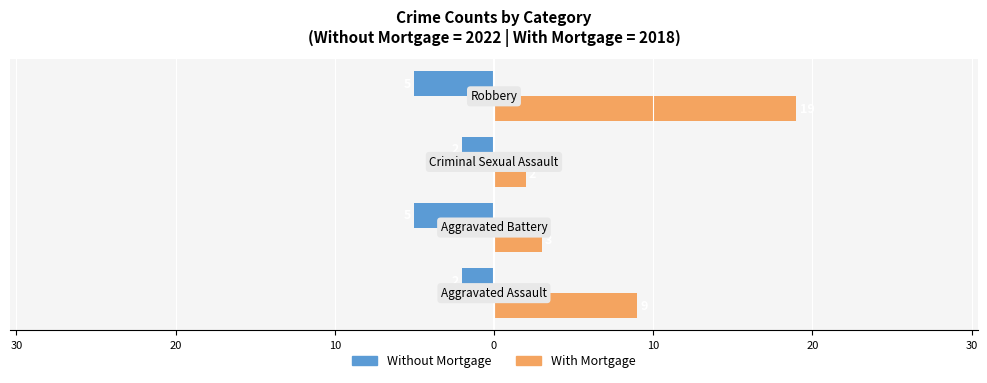

Rank the series by their maximum value, from lowest to highest.

Without Mortgage, With Mortgage